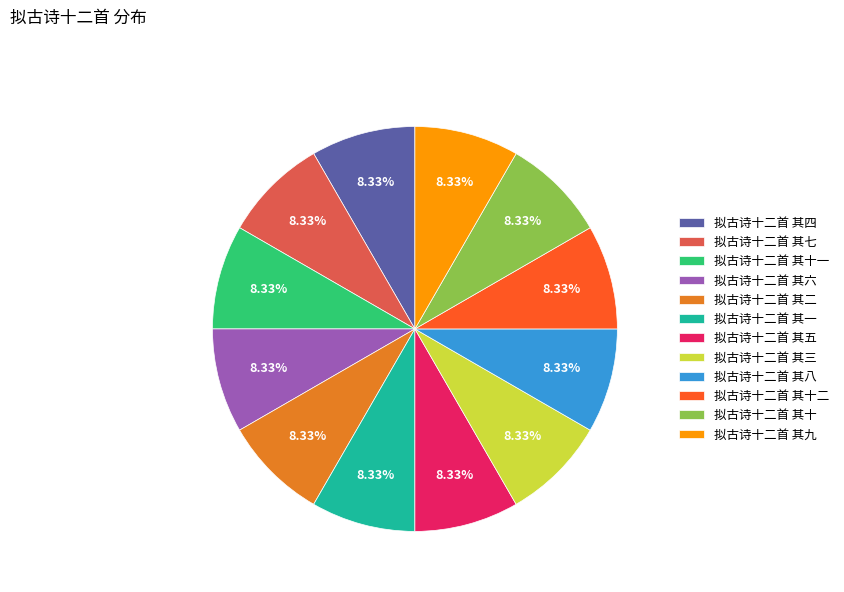

Is the sum of 拟古诗十二首 其七 and 拟古诗十二首 其十 greater than half?

No